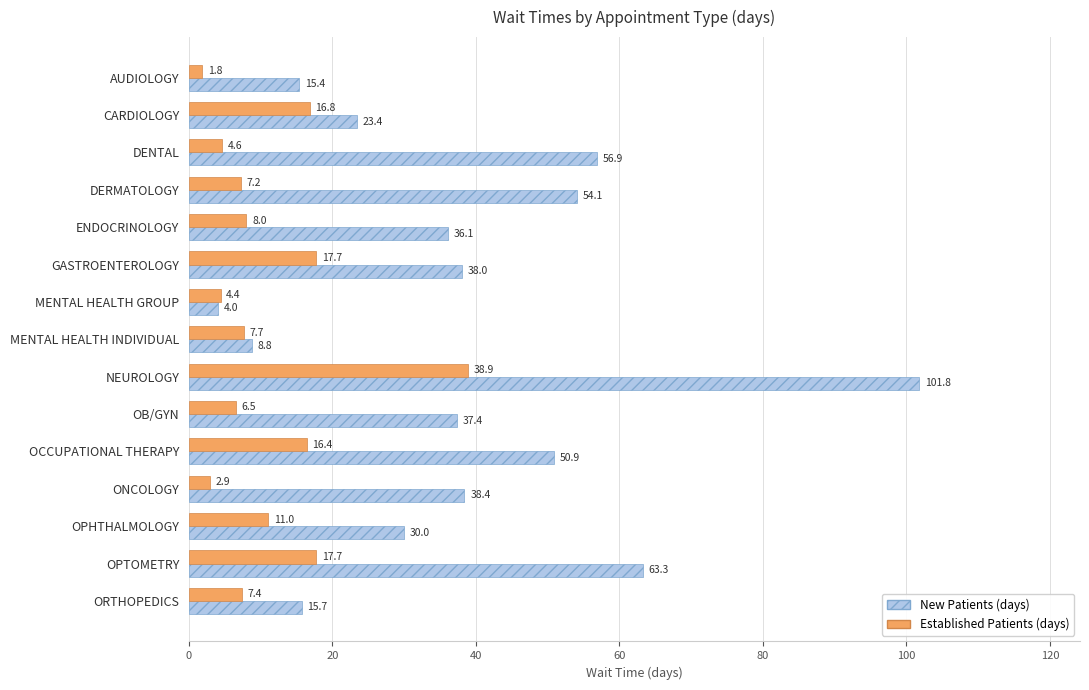

What is the spread (max minus min) of values at MENTAL HEALTH INDIVIDUAL?

1.1